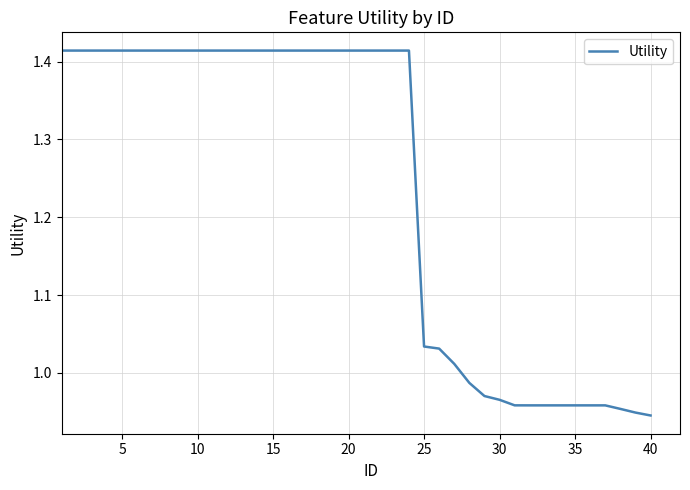

Does the chart display data point markers on the line(s)?

No